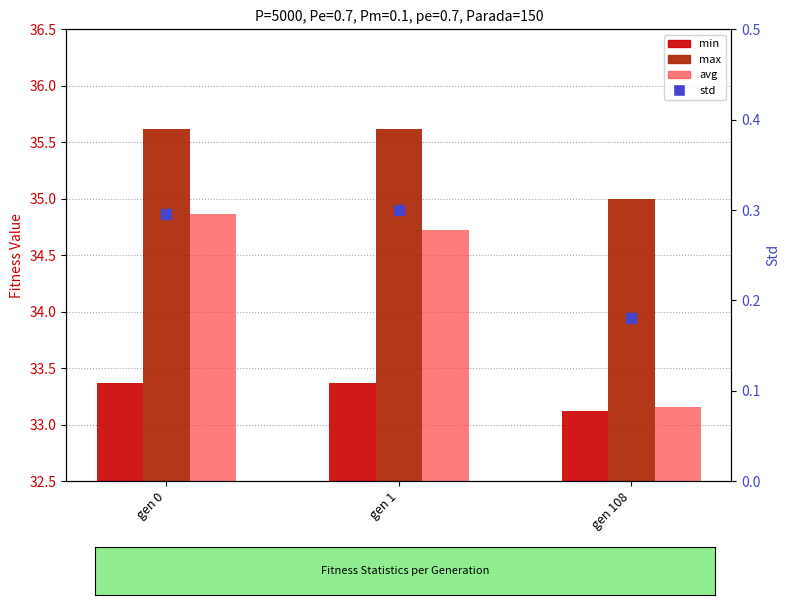

Which series reaches the minimum Y coordinate?

std